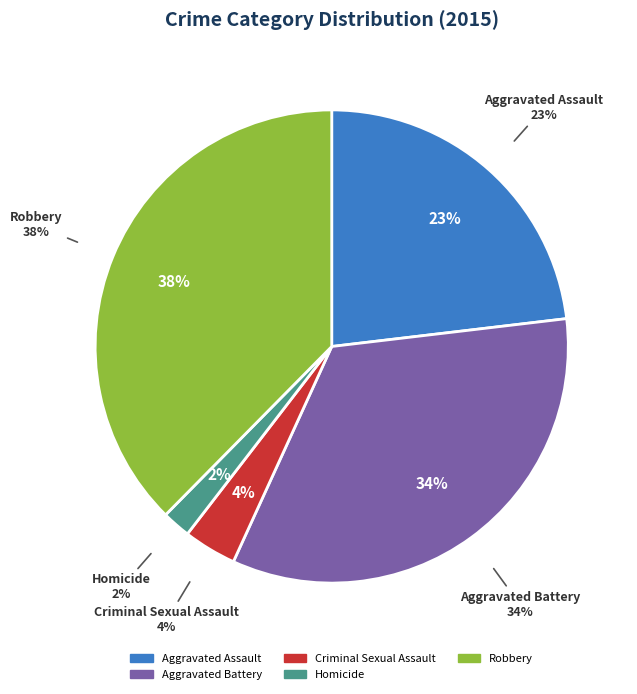

What portion of the pie excludes Robbery?

62.4%